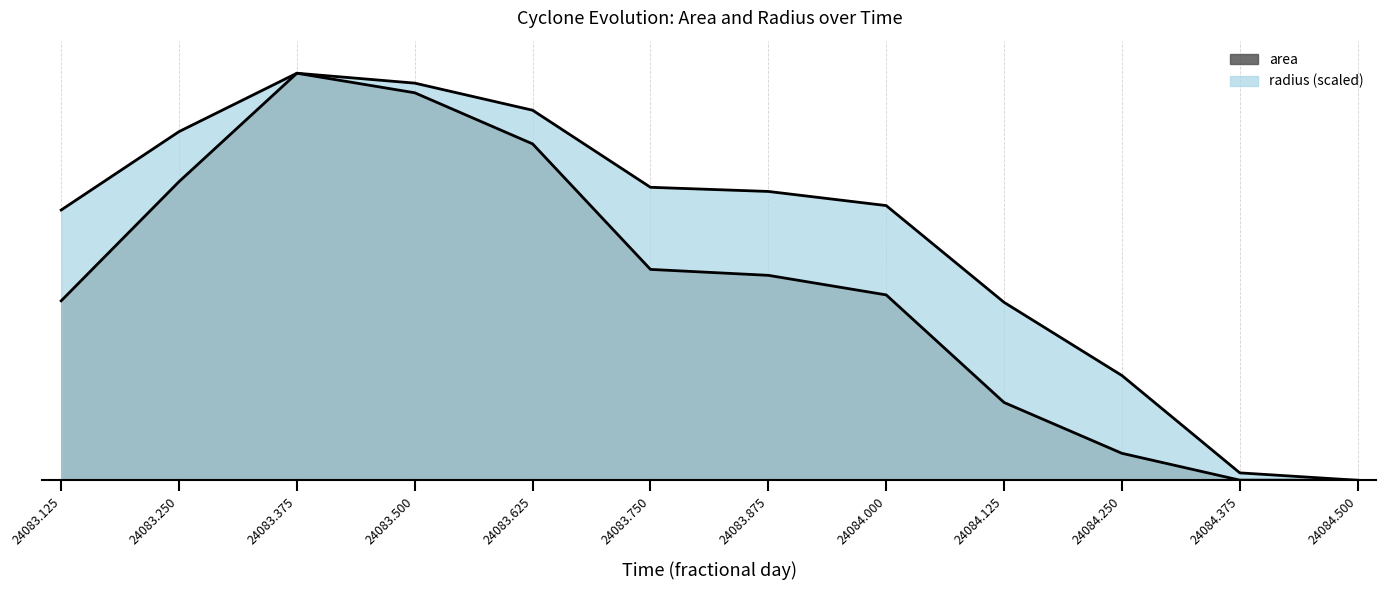

At which category is the sum across all series the highest?

24083.375